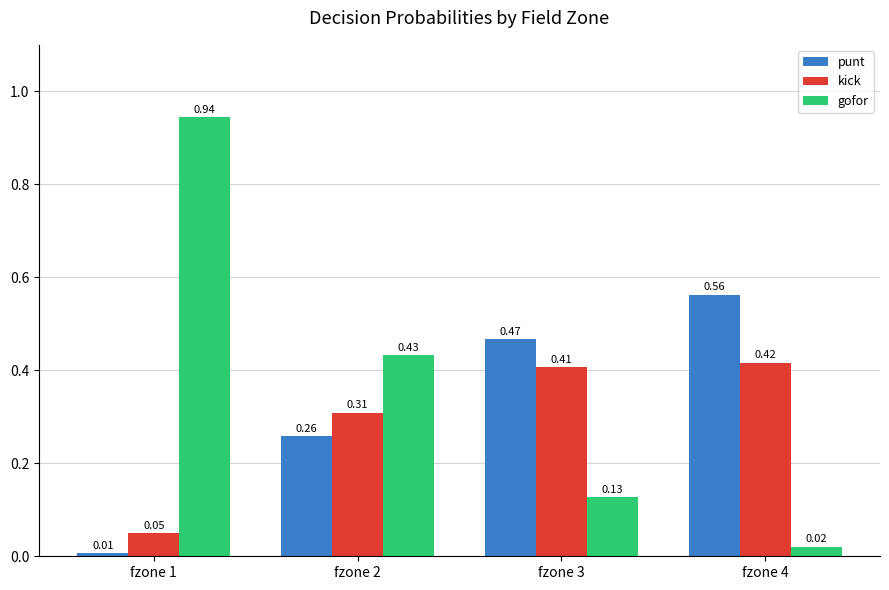

How many groups of bars are there?

4